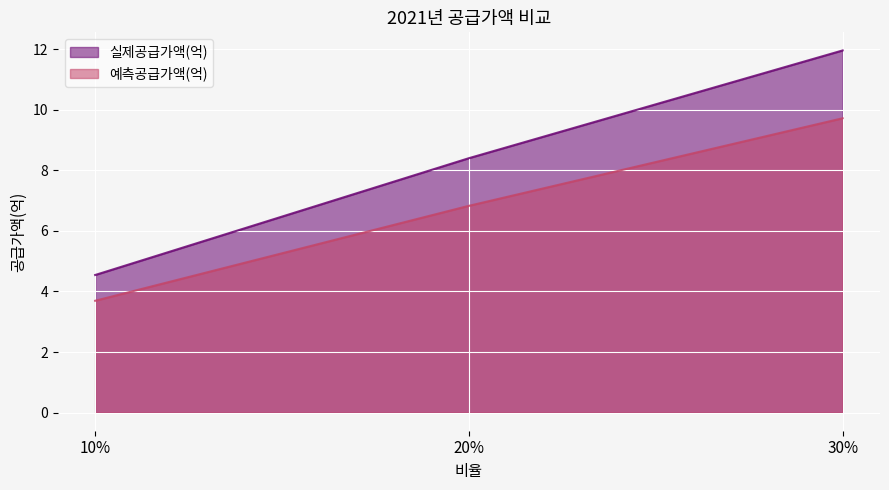

What is the label of the 1st point from the left?

10%